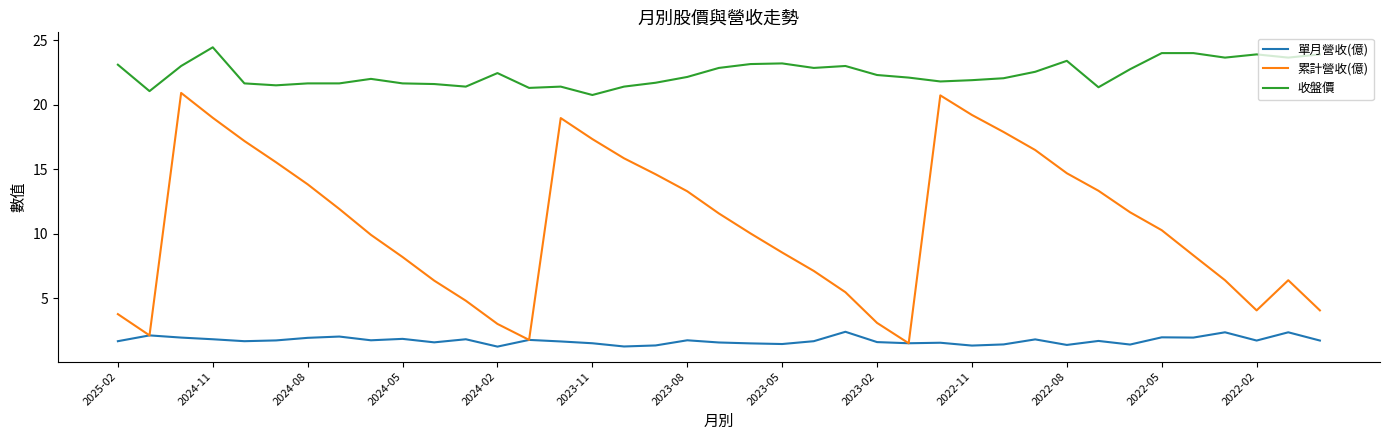

List the series in order of their peak value, lowest first.

單月營收(億), 累計營收(億), 收盤價